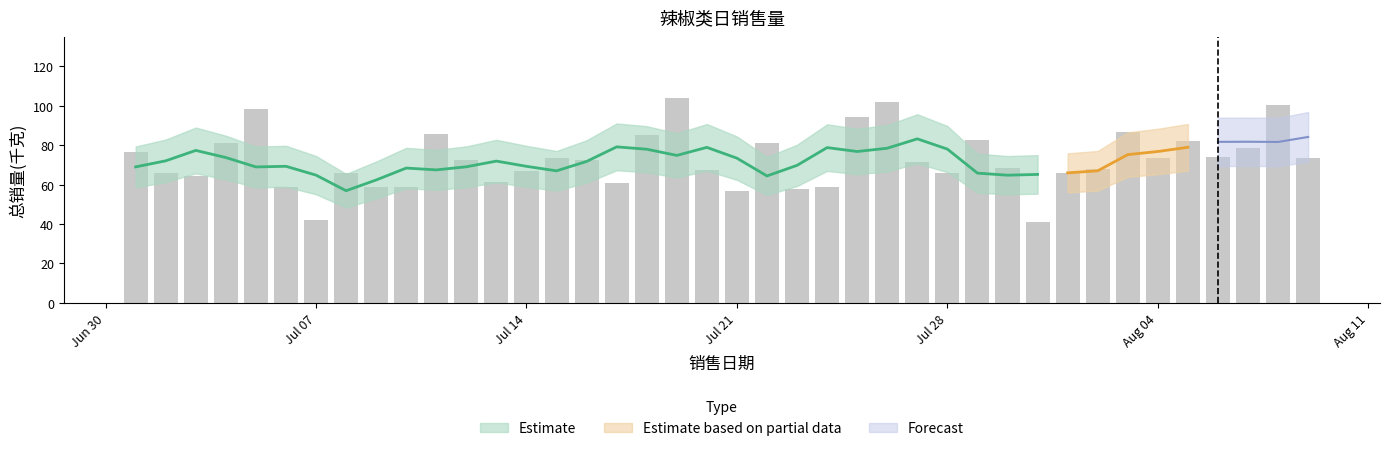

Does the chart contain any negative values?

No